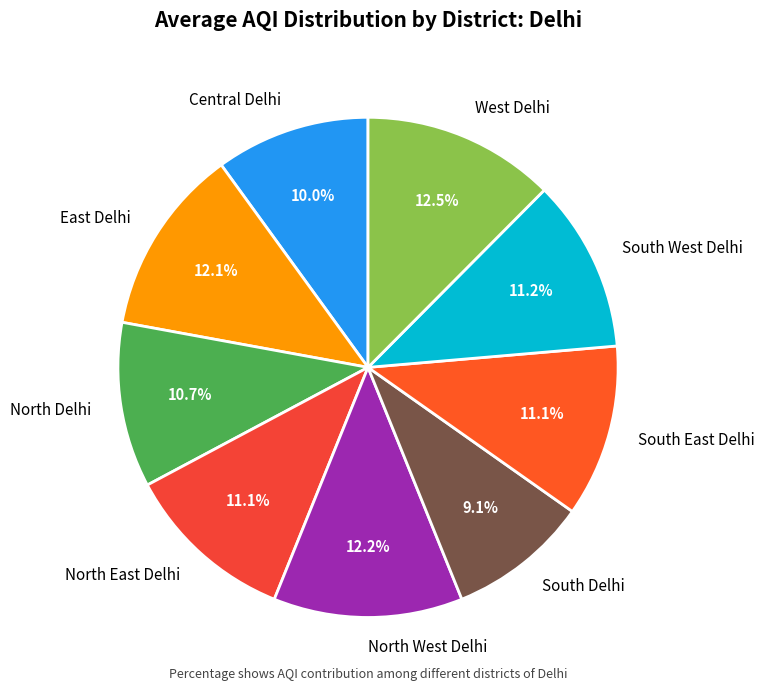

Do North East Delhi and North West Delhi together represent more than half of the pie?

No